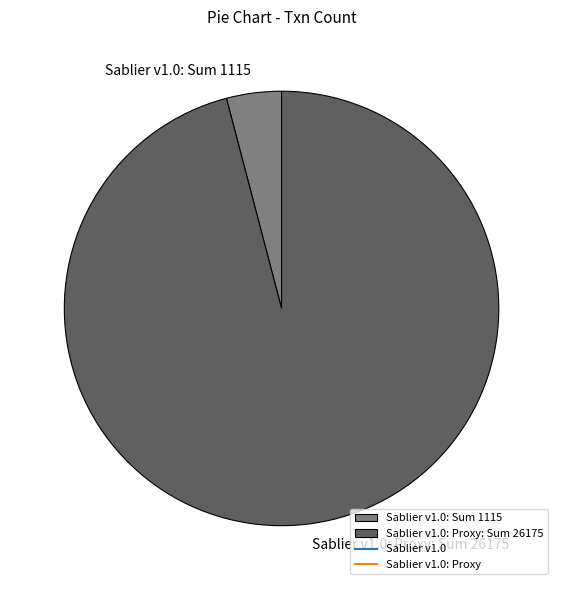

Is the sum of Sablier v1.0: Sum 1115 and Sablier v1.0: Proxy: Sum 26175 greater than half?

Yes